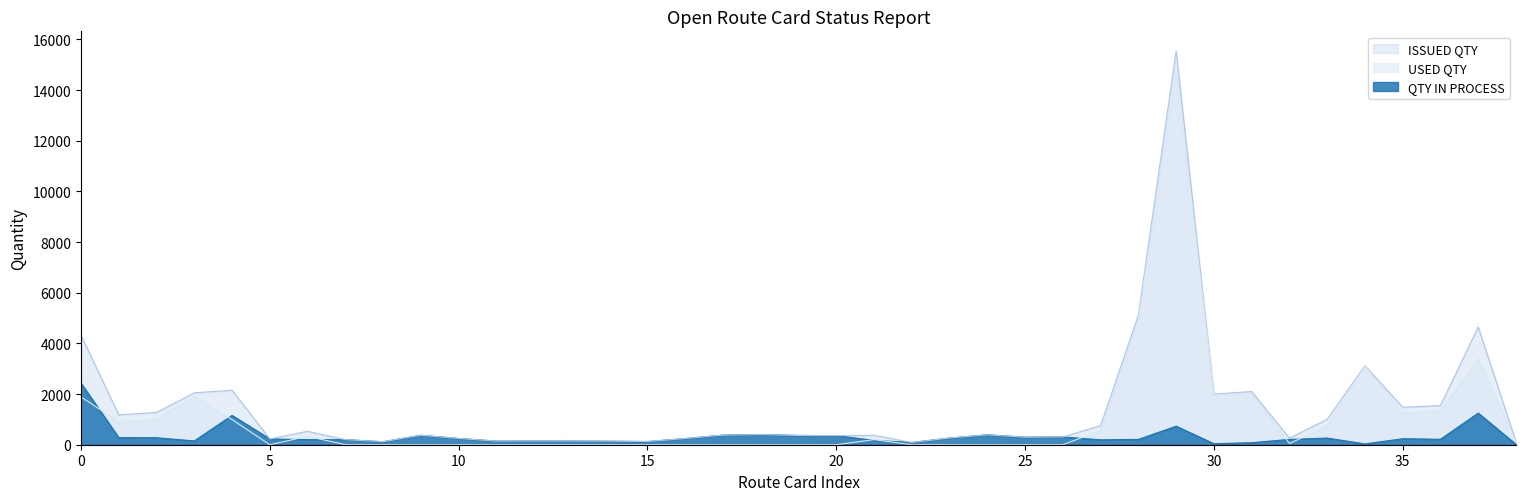

What is the label of the 10th point from the left?

B2019006979